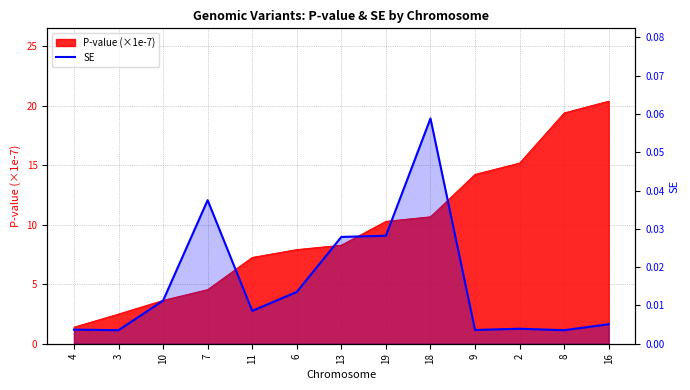

Reading left to right, extract all data points from this chart.

0.0	0.0	0.0	0.0	0.0	0.0	0.0	0.0	0.1	0.0	0.0	0.0	0.0